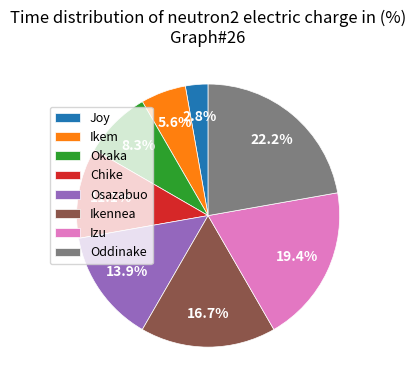

How many segments does this pie chart have?

8